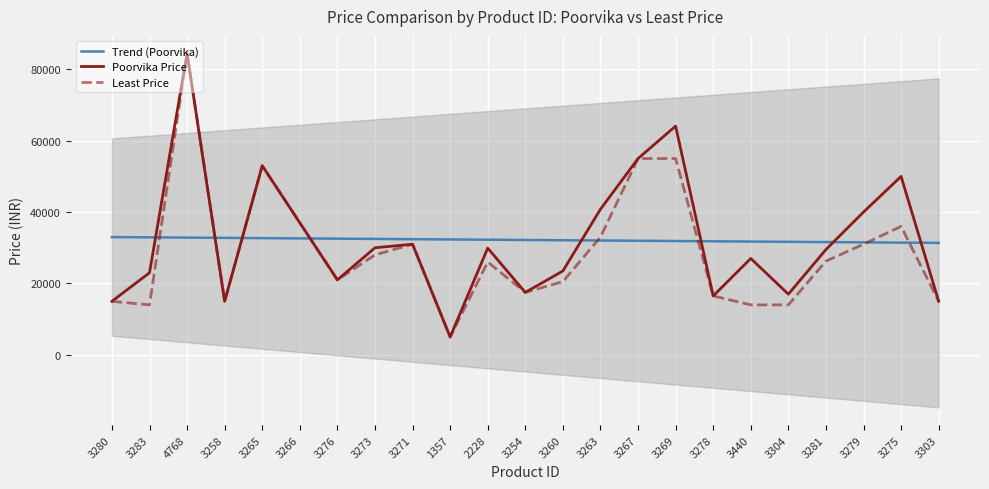

What is the smallest value displayed?

4995